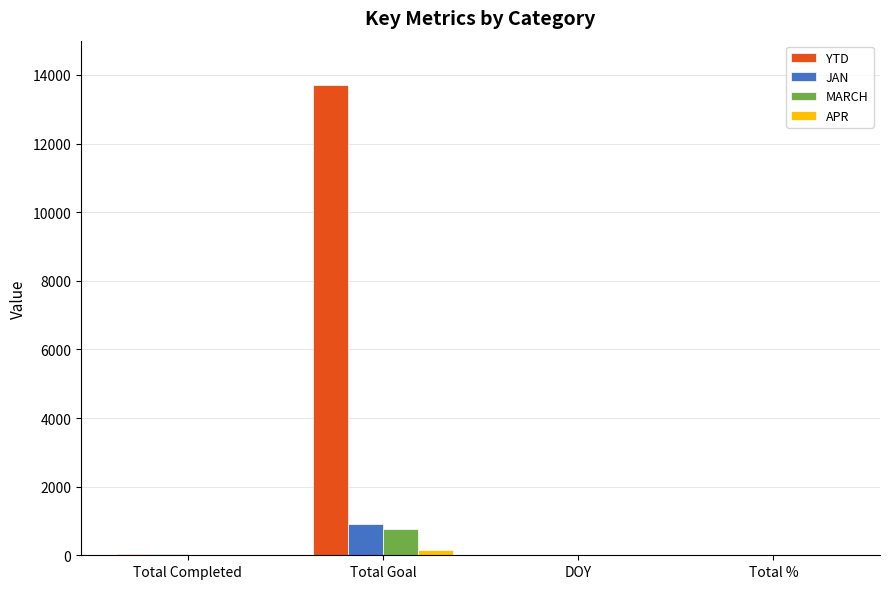

How many series are shown in this chart?

4